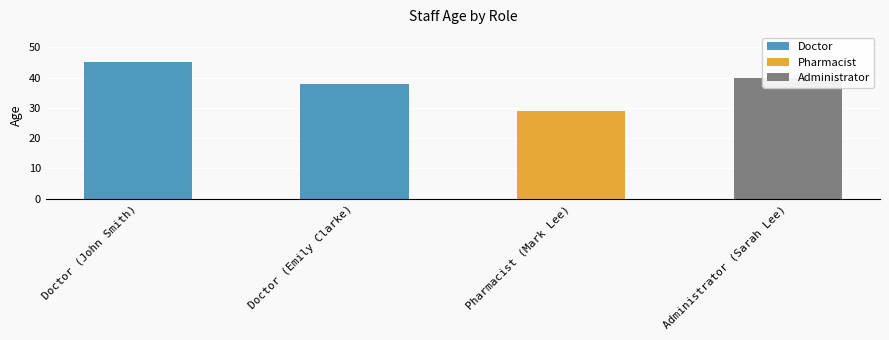

Is it true that the value at Doctor (Emily Clarke) is 38?

True